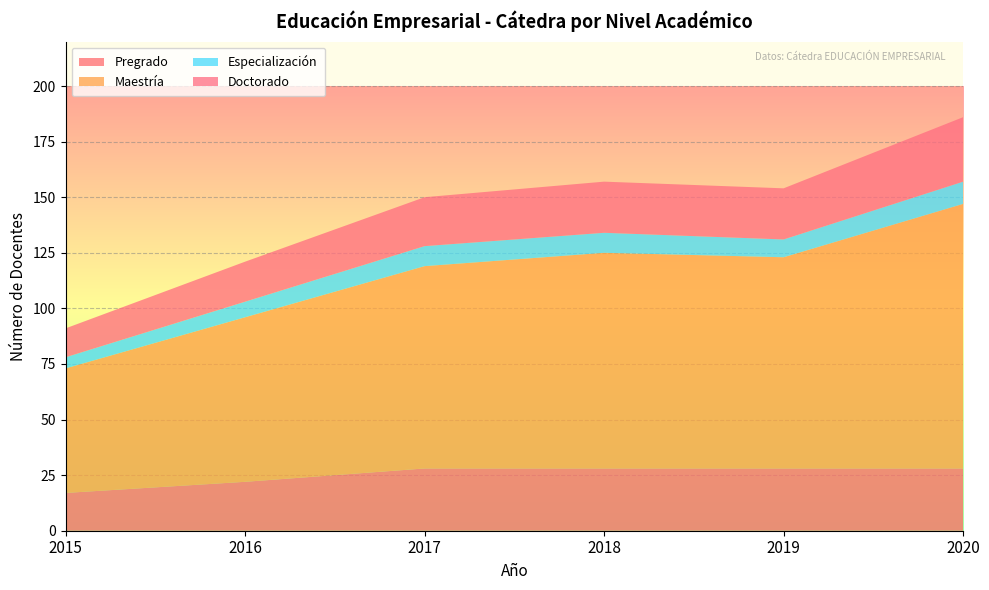

Reading left to right, what are all the values shown in this chart?

Pregrado: 2015=17	2016=22	2017=28	2018=28	2019=28	2020=28
Maestría: 2015=56	2016=74	2017=91	2018=97	2019=95	2020=119
Especialización: 2015=5	2016=7	2017=9	2018=9	2019=8	2020=10
Doctorado: 2015=13	2016=18	2017=22	2018=23	2019=23	2020=29